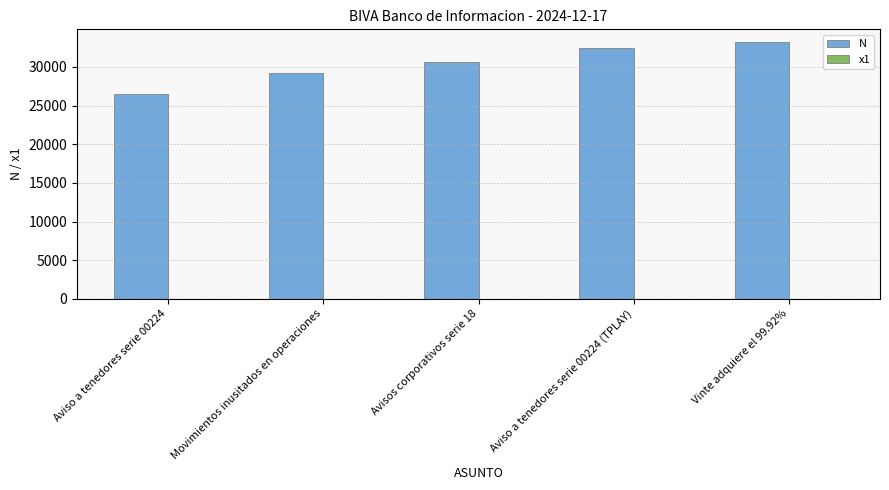

The value of N at Vinte adquiere el 99.92% is 57361. True or false?

False